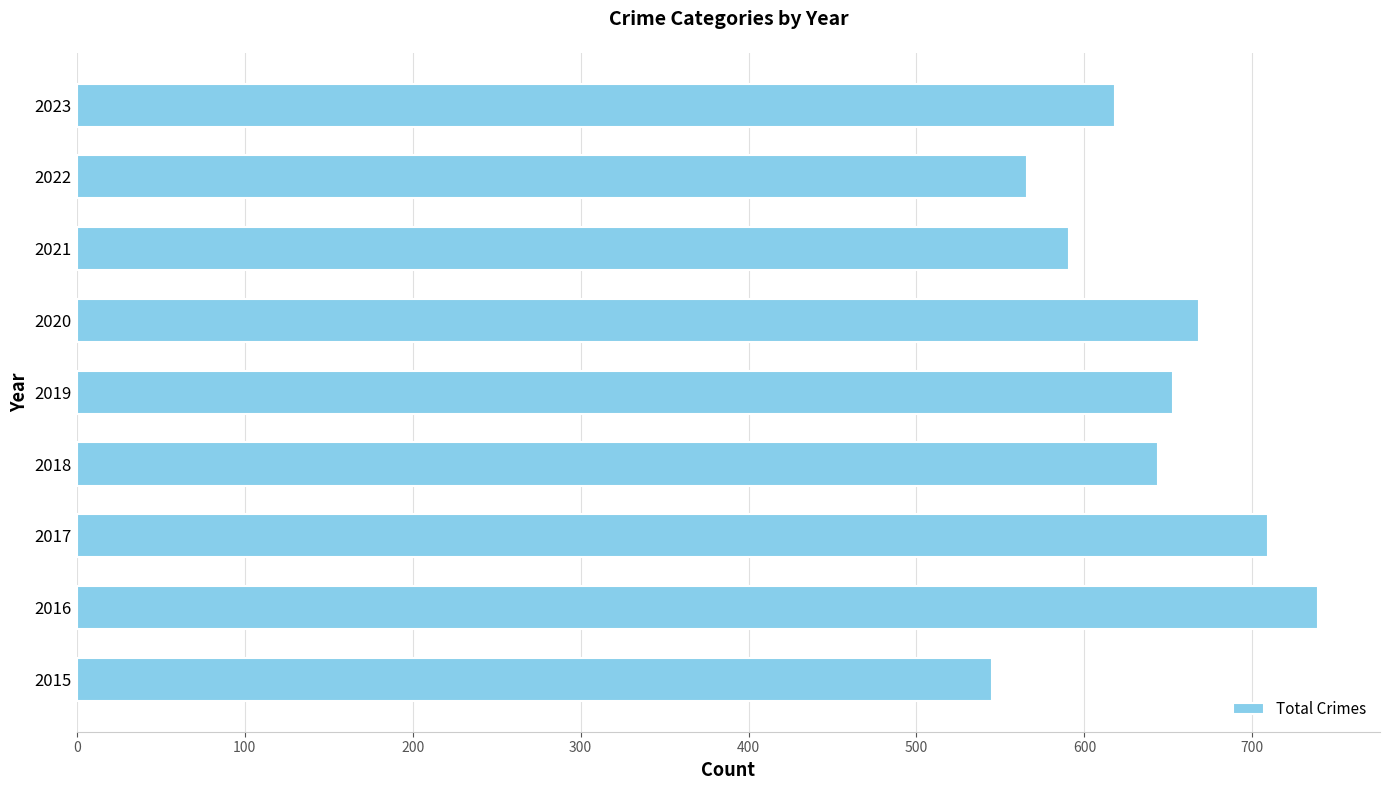

List the labels in order of value, smallest first.

2015, 2022, 2021, 2023, 2018, 2019, 2020, 2017, 2016